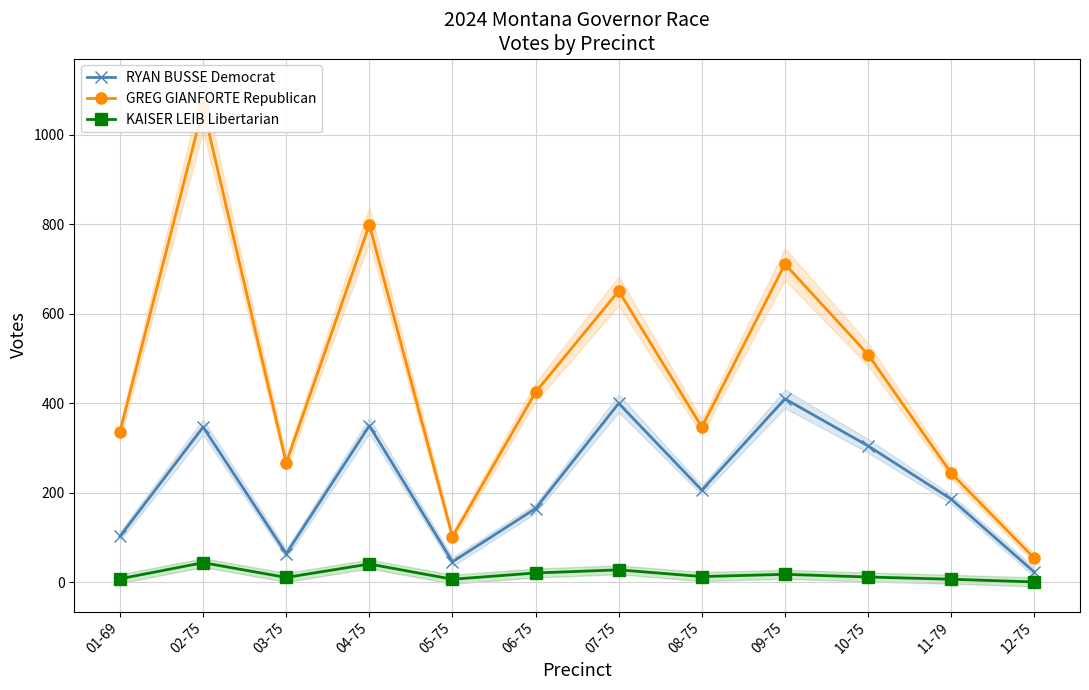

Reading right to left, transcribe all the data shown in this chart.

RYAN BUSSE Democrat: 12-75=23	11-79=186	10-75=305	09-75=410	08-75=206	07-75=400	06-75=165	05-75=46	04-75=350	03-75=64	02-75=347	01-69=103
GREG GIANFORTE Republican: 12-75=54	11-79=244	10-75=509	09-75=711	08-75=347	07-75=651	06-75=425	05-75=102	04-75=799	03-75=267	02-75=1061	01-69=337
KAISER LEIB Libertarian: 12-75=1	11-79=7	10-75=12	09-75=18	08-75=13	07-75=28	06-75=21	05-75=7	04-75=41	03-75=11	02-75=44	01-69=8